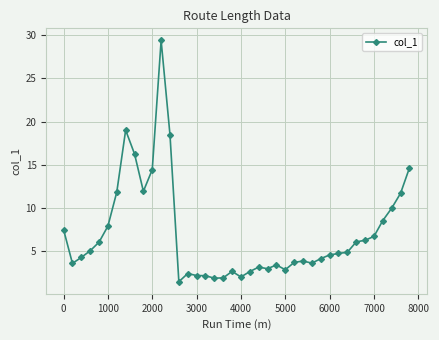

What is the difference between the maximum and minimum values?

27.9